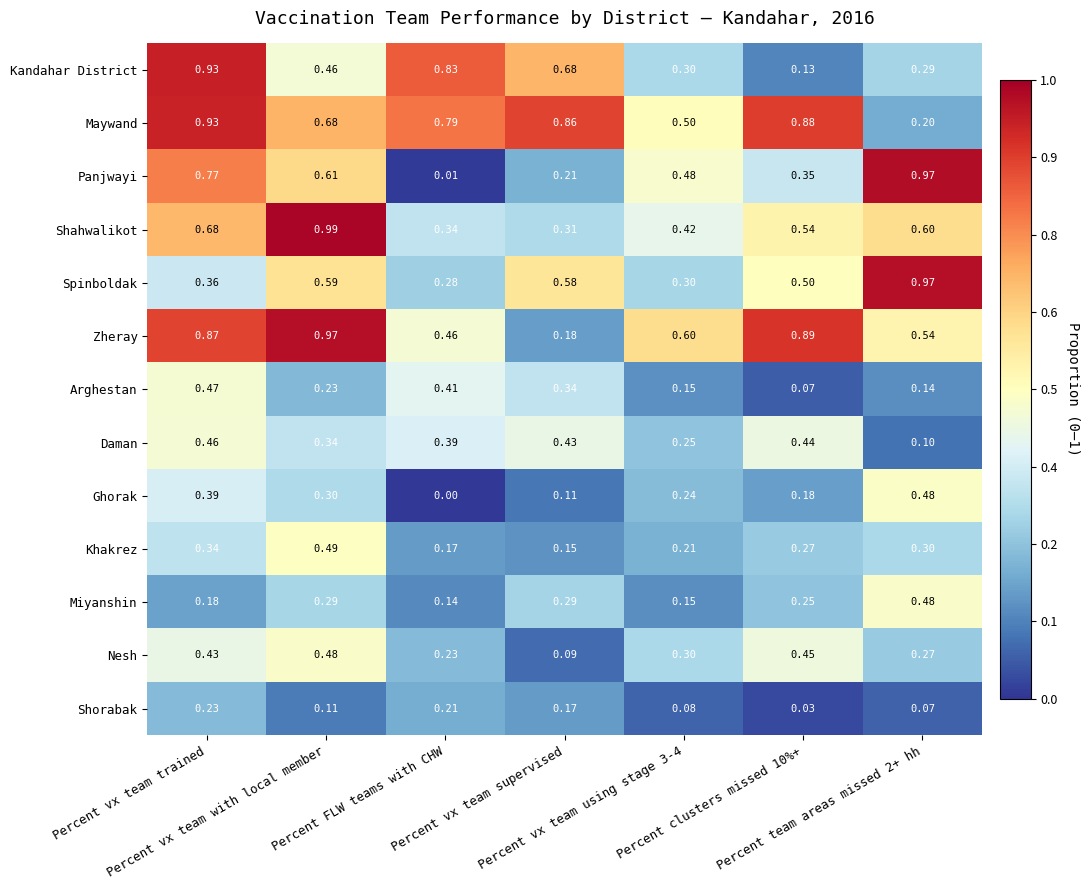

Which series has the largest range (max minus min)?

Panjwayi